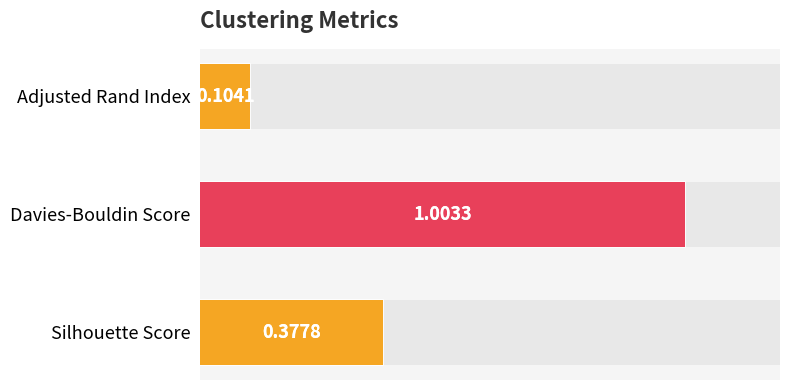

What is the value of the 3rd bar from the left?

0.1